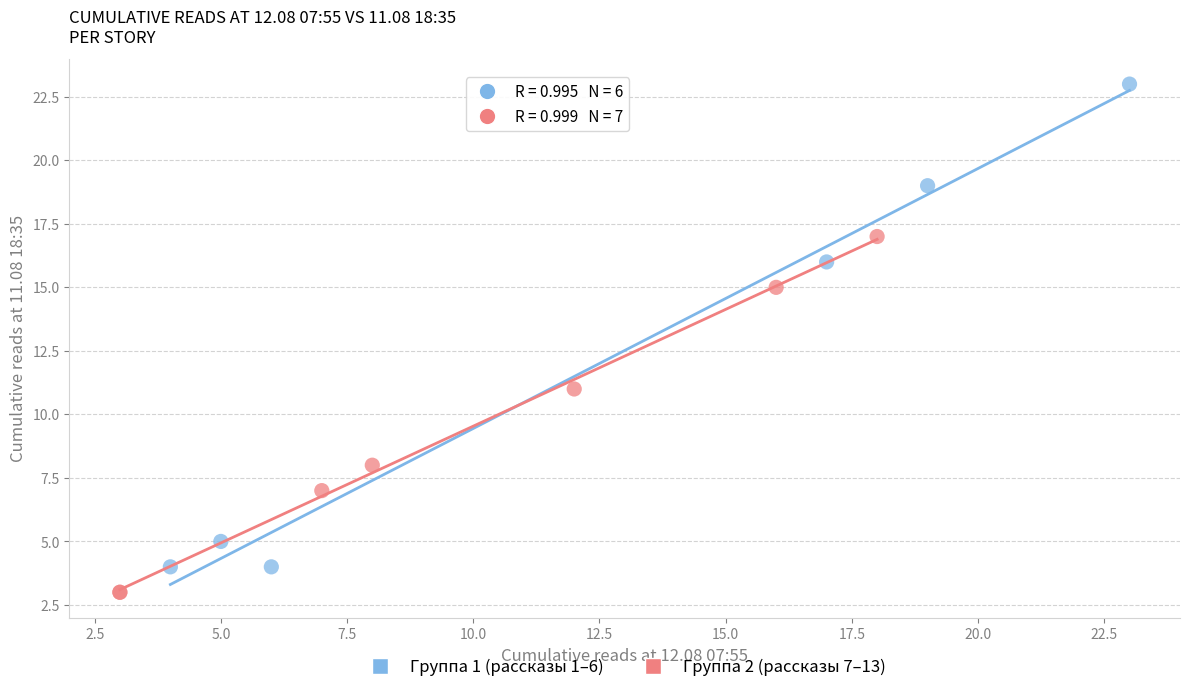

What are all the series names shown in the legend?

Группа 1 (рассказы 1–6), Группа 2 (рассказы 7–13)